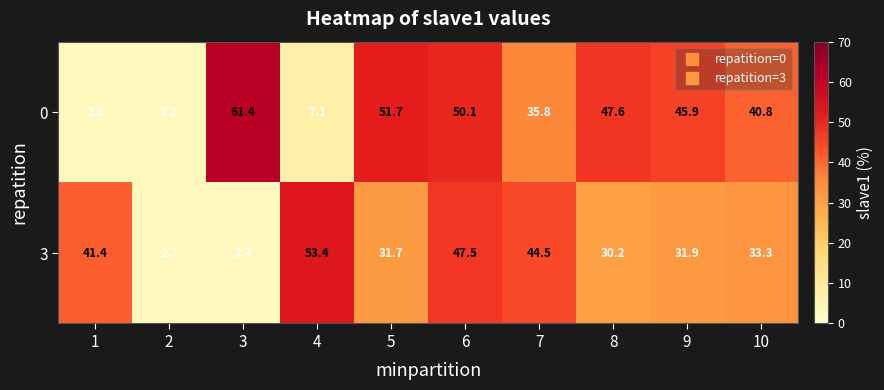

Reading left to right, transcribe all the data shown in this chart.

0: 2.8	3.2	61.4	7.1	51.7	50.1	35.8	47.6	45.9	40.8
3: 41.4	2.7	2.7	53.4	31.7	47.5	44.5	30.2	31.9	33.3